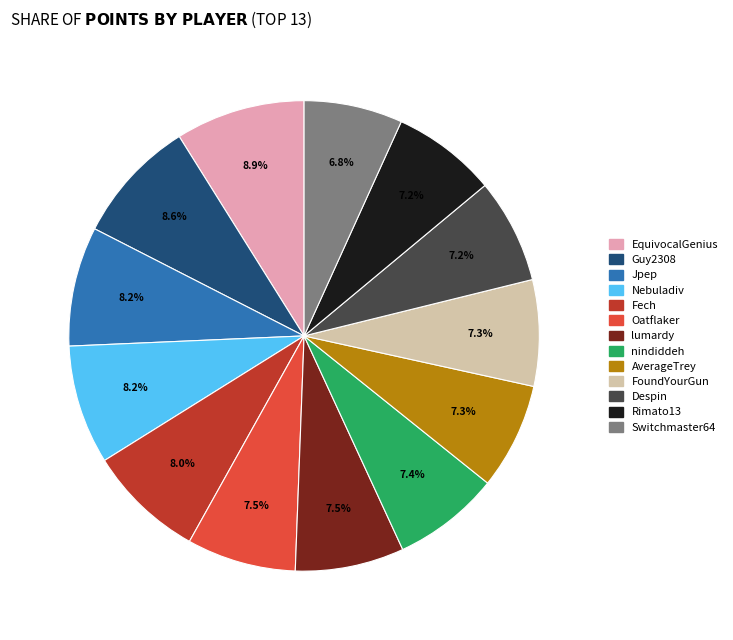

To the nearest percent, what is the combined percentage of Oatflaker and Jpep?

16%